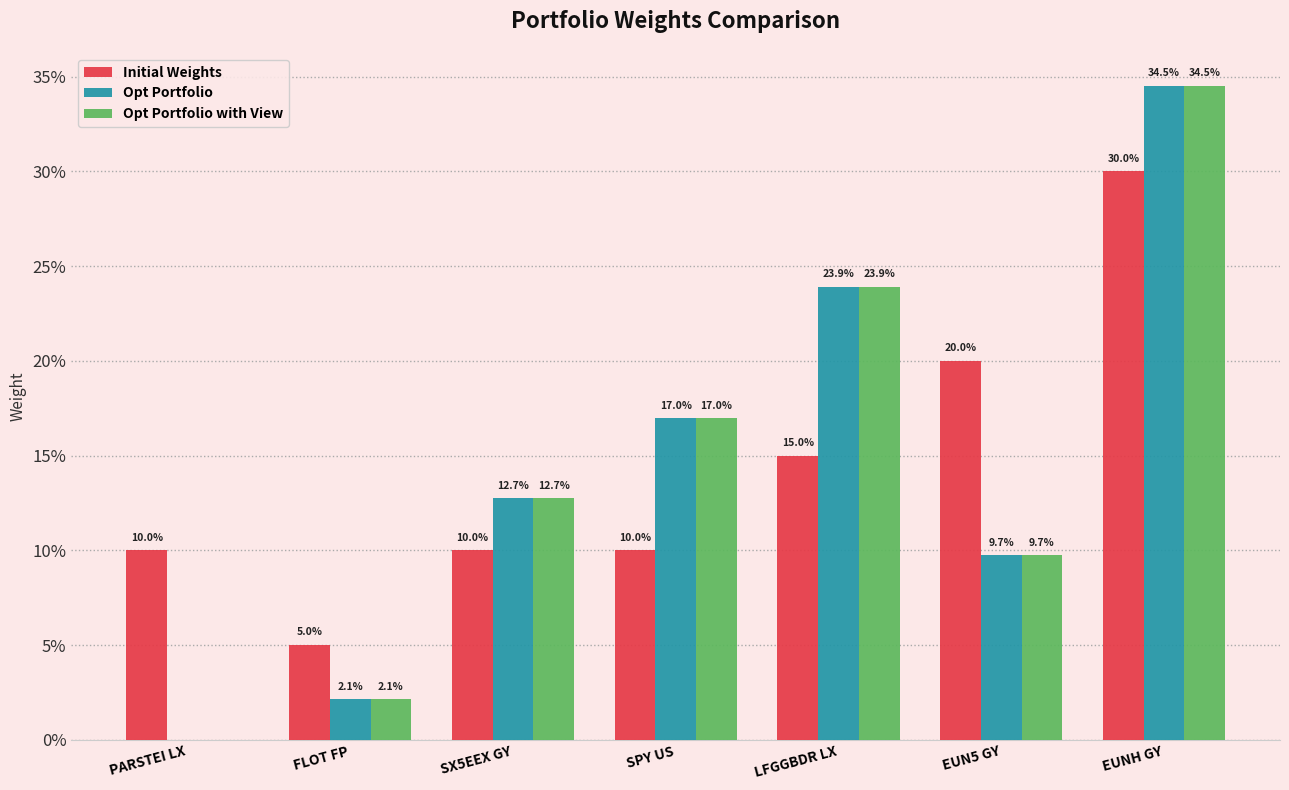

What are all the series names shown in the legend?

Initial Weights, Opt Portfolio, Opt Portfolio with View